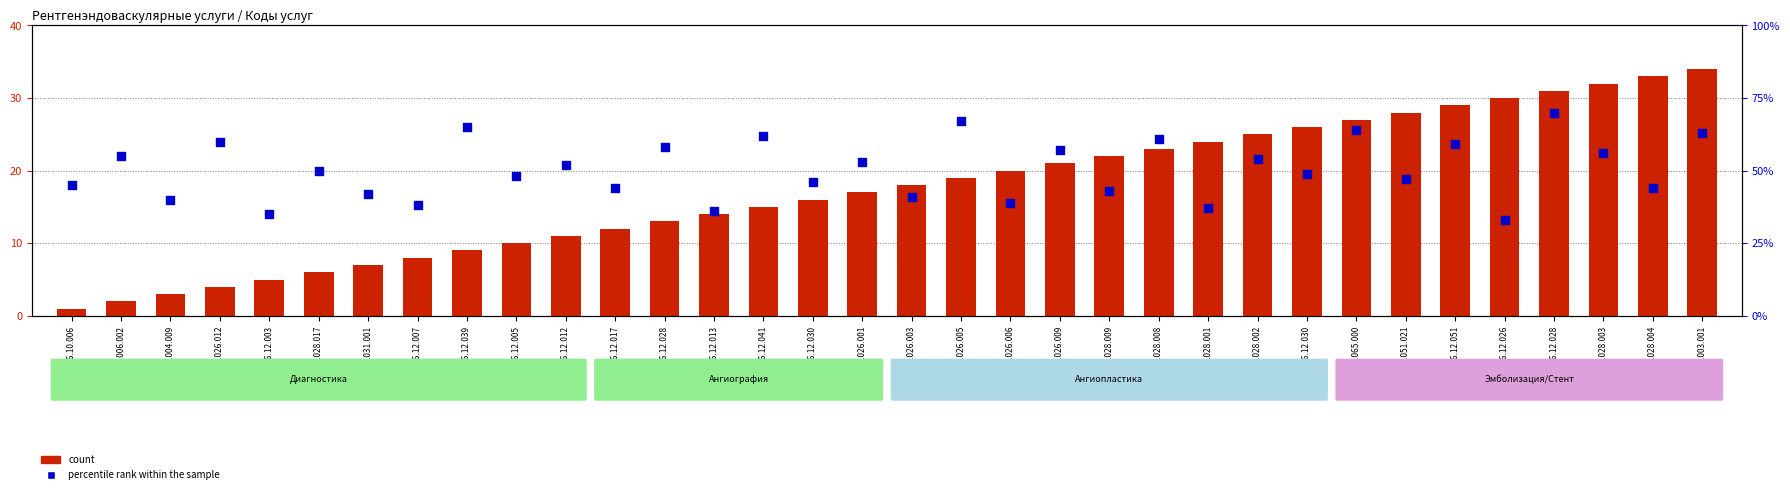

Which series reaches the maximum Y coordinate?

count